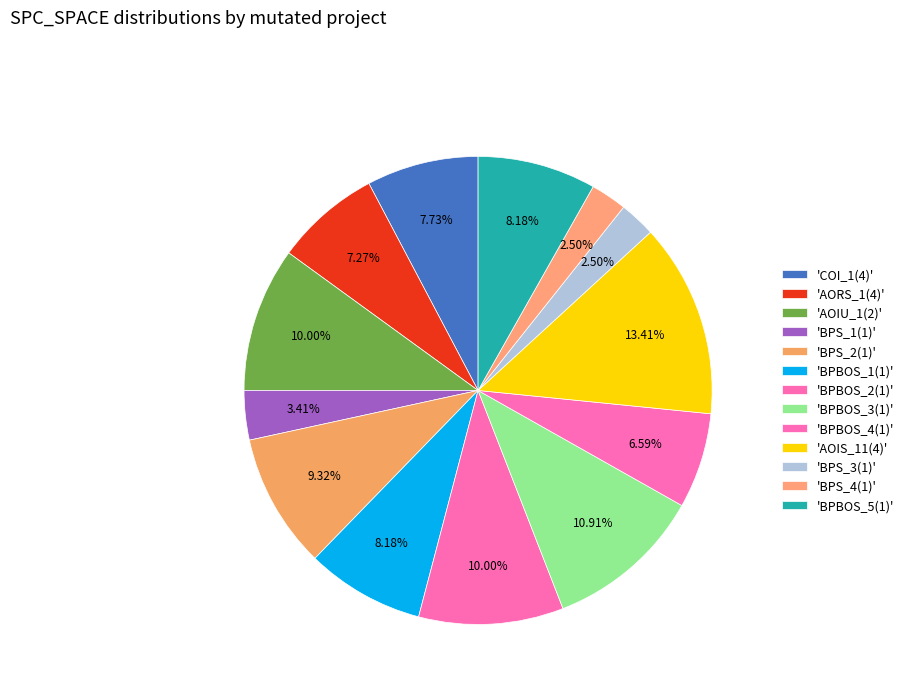

How many segments does this pie chart have?

13